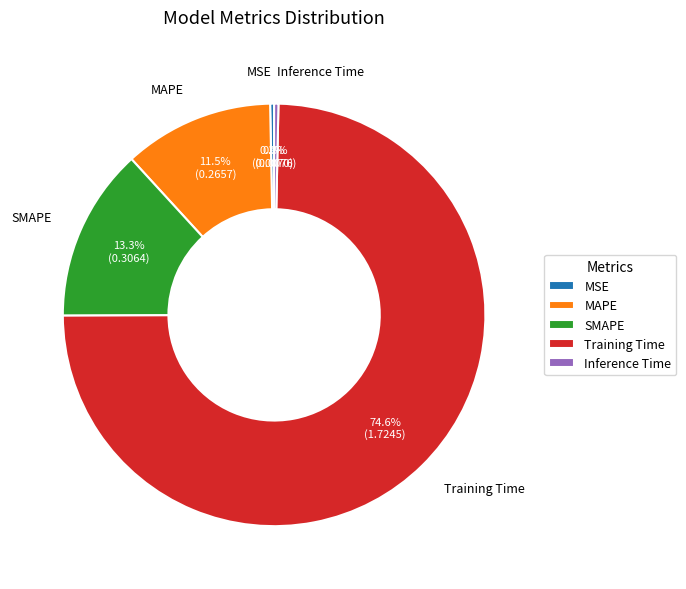

How many slices are in this pie chart?

5